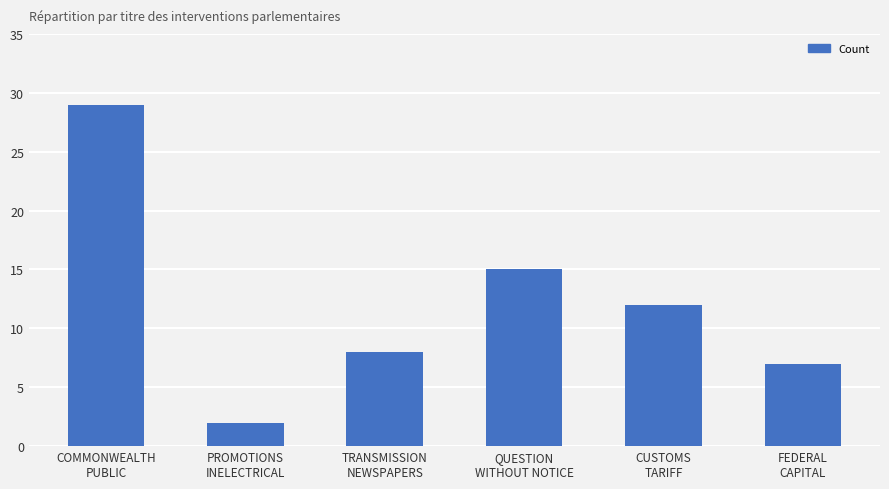

True or false: the data shows 9 at FEDERAL
CAPITAL.

False